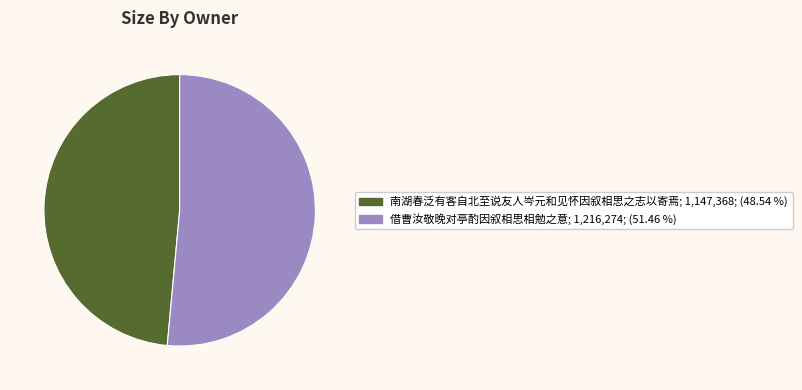

What is the majority slice?

借曹汝敬晚对亭酌因叙相思相勉之意